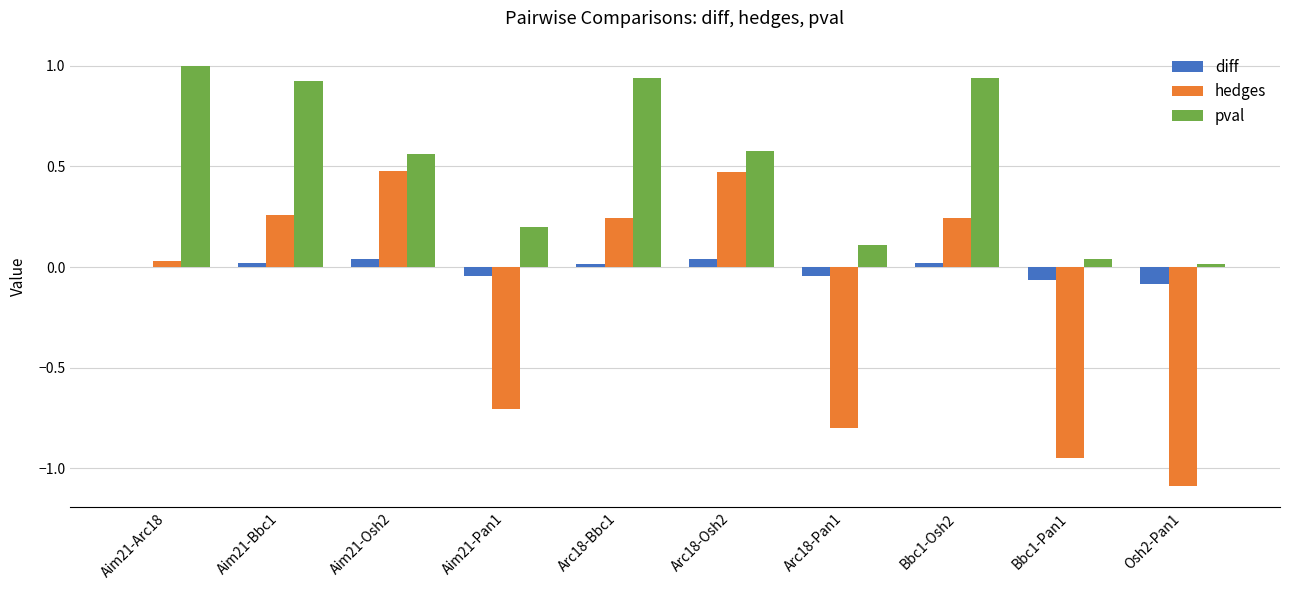

Which series has the largest total across all categories?

pval